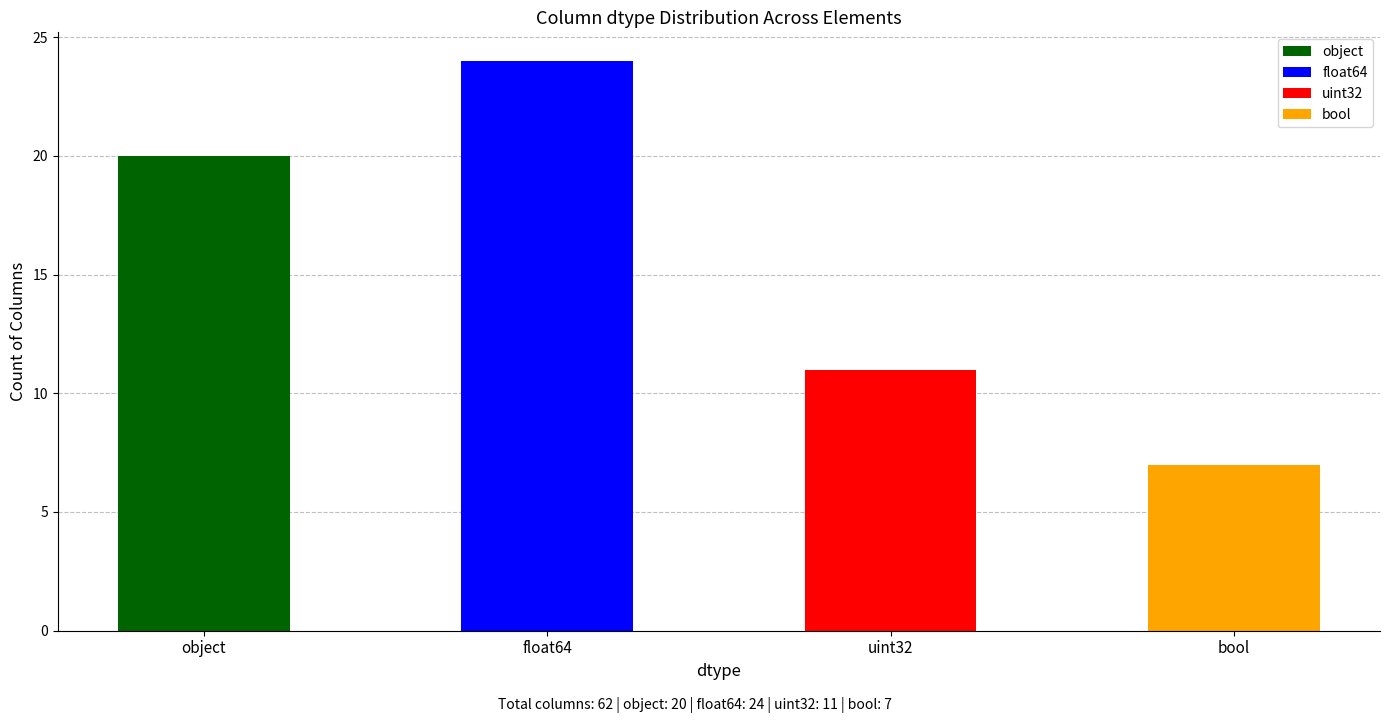

How many values are below 20?

2